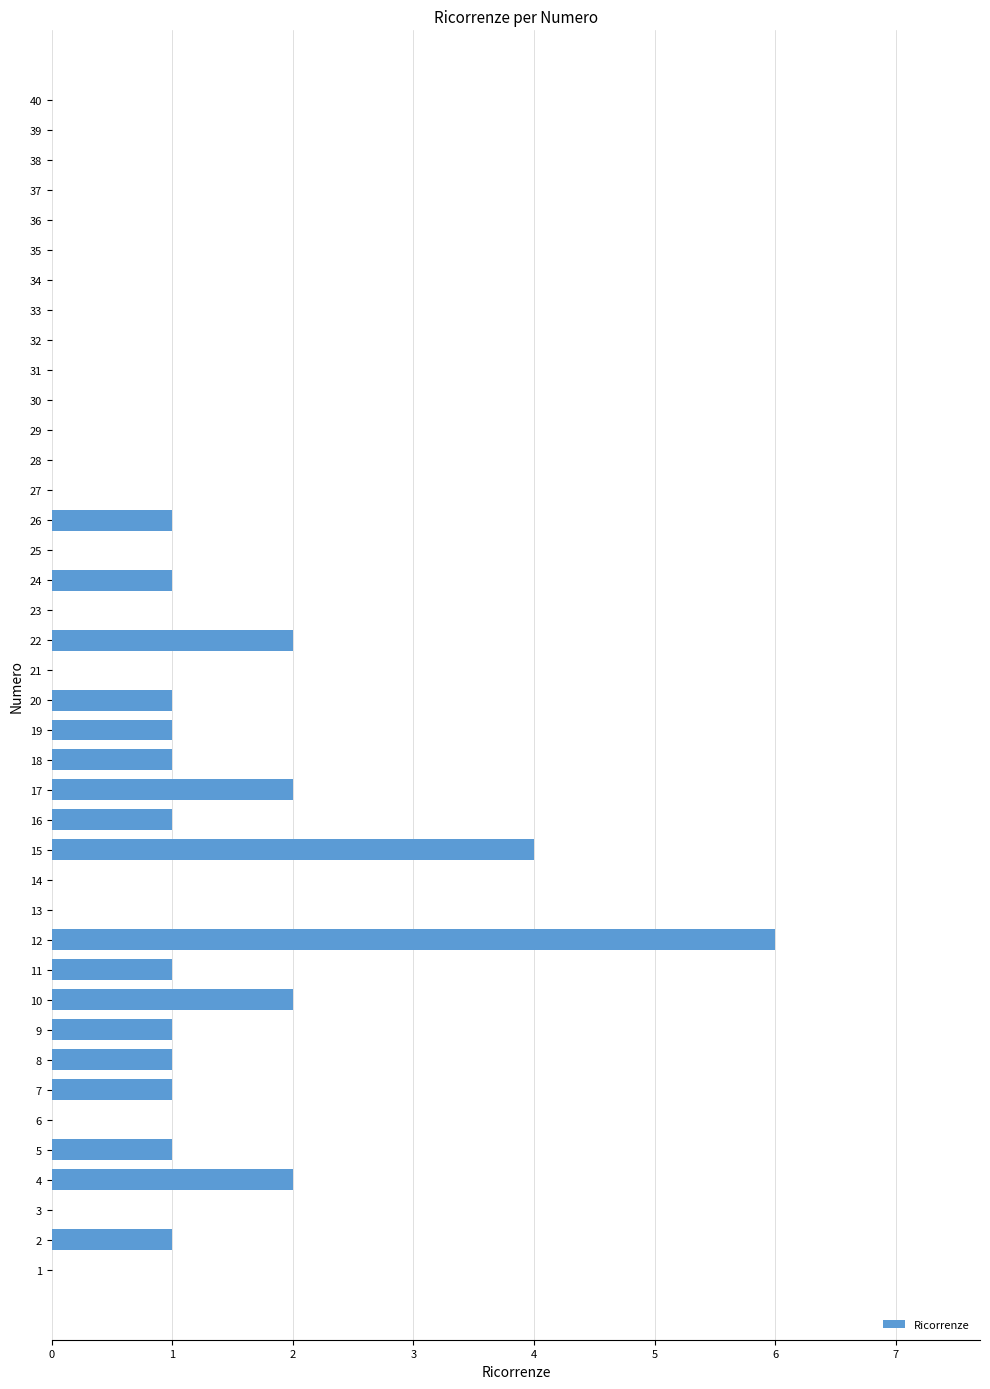

Between 39 and 24, which is larger?

24